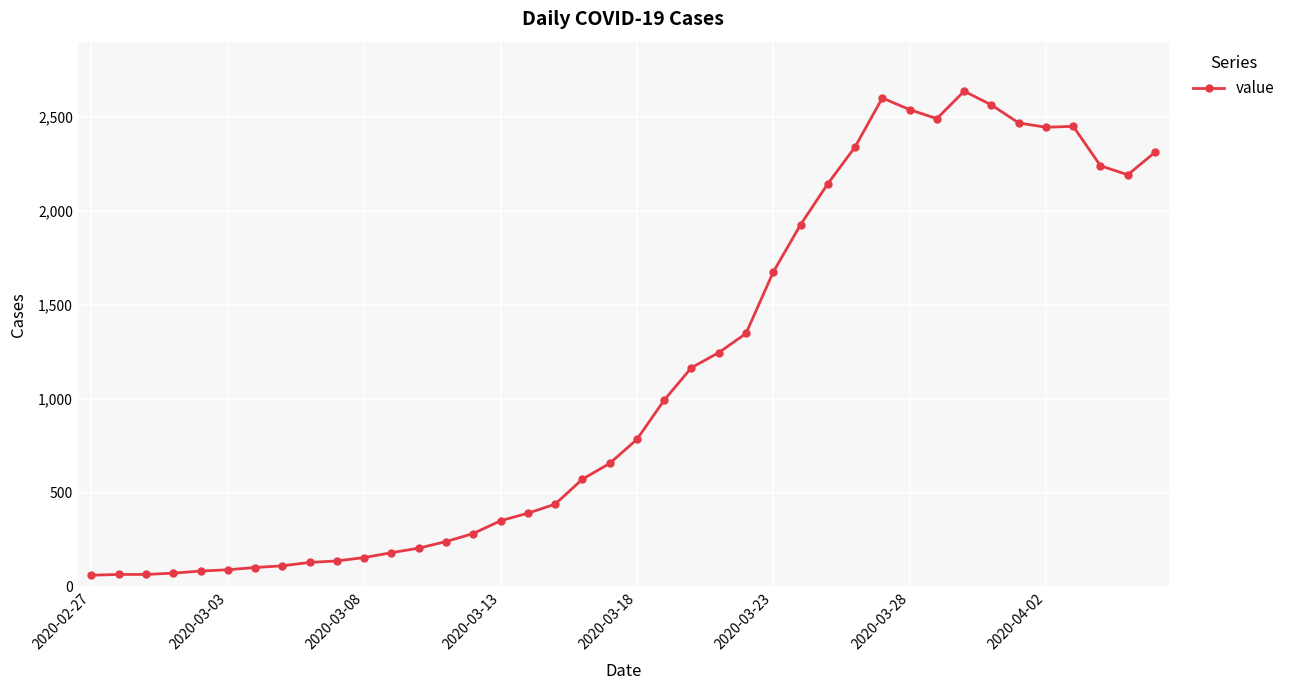

Is this an area chart (filled region under the line)?

No